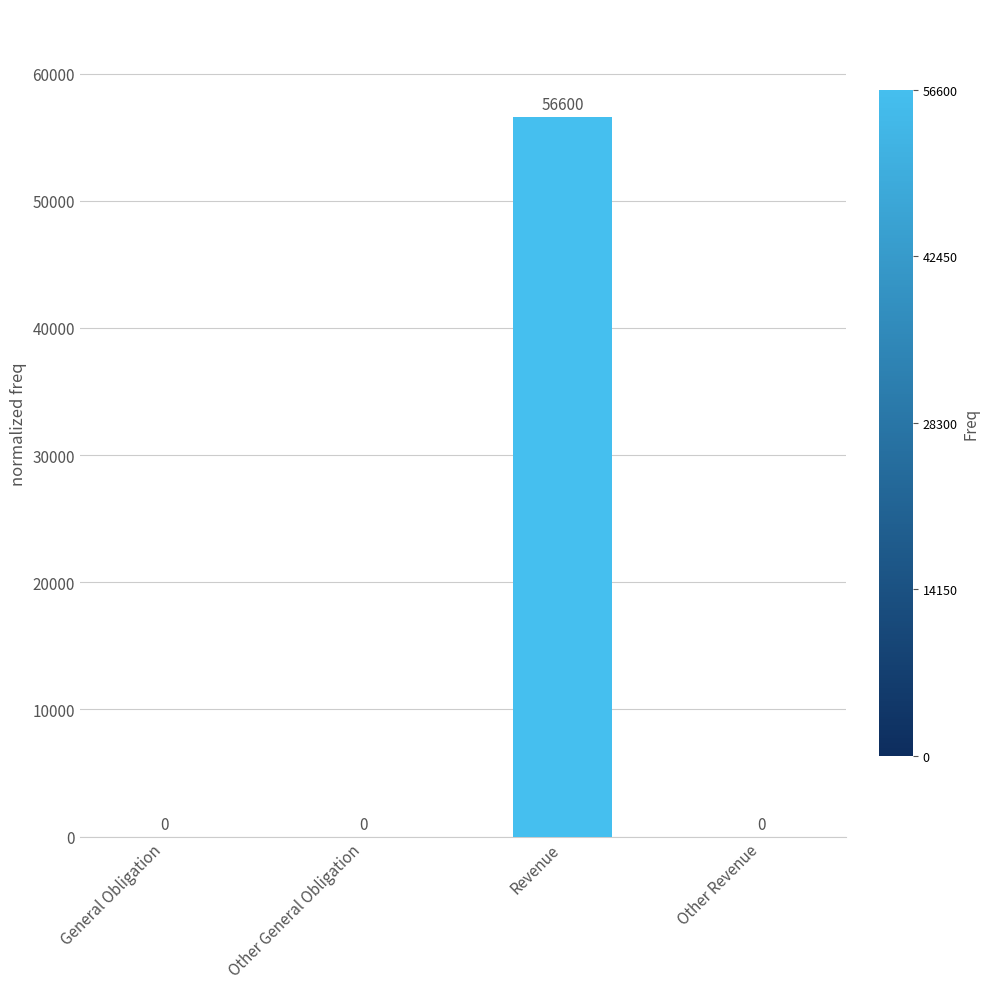

The chart shows a value of 56600 at Revenue. True or false?

True